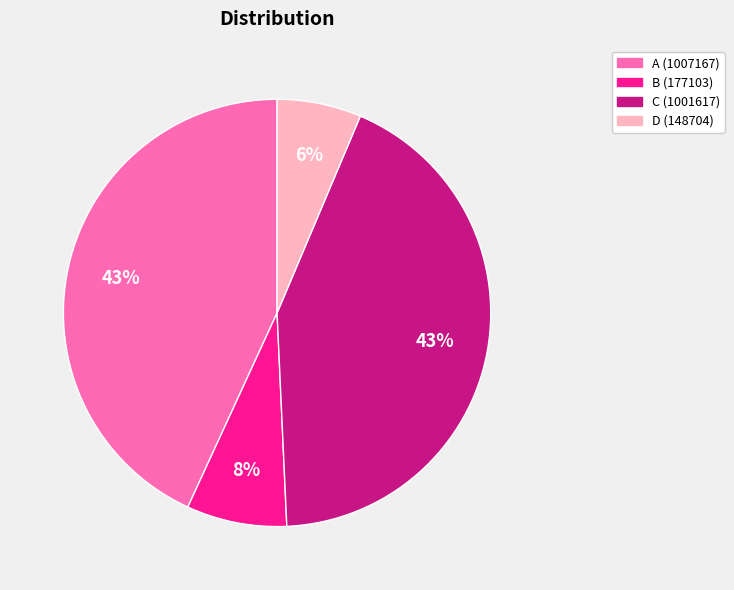

To the nearest percent, what is the difference between the largest and smallest slice percentages?

37%